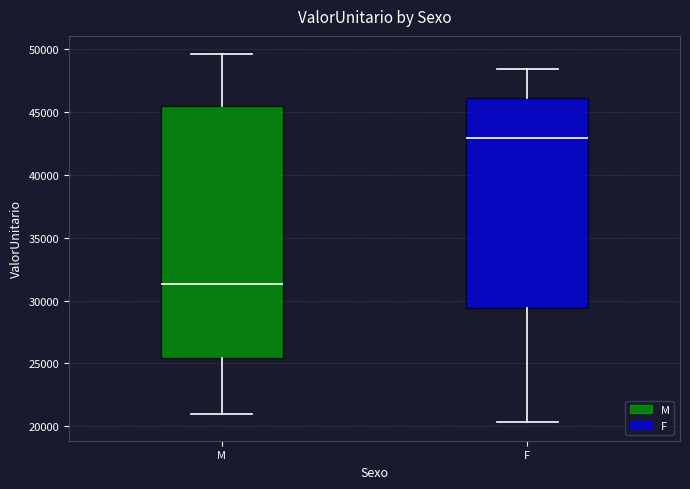

Where does the upper whisker of the box for F end on the y-axis? The values are not printed on the chart, so give them approximately, as read against the axis.

48500